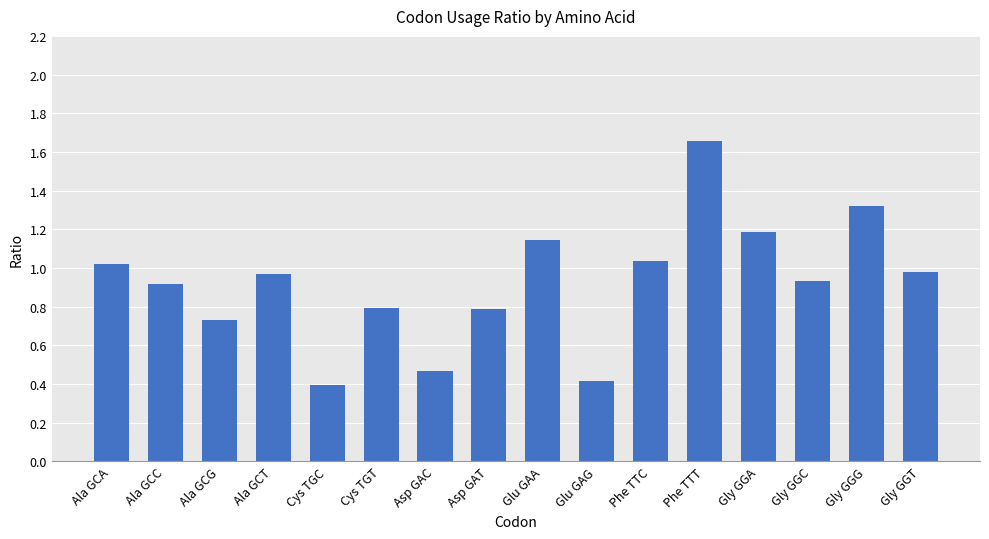

Is it true that the value at Asp GAT is 0.8?

True